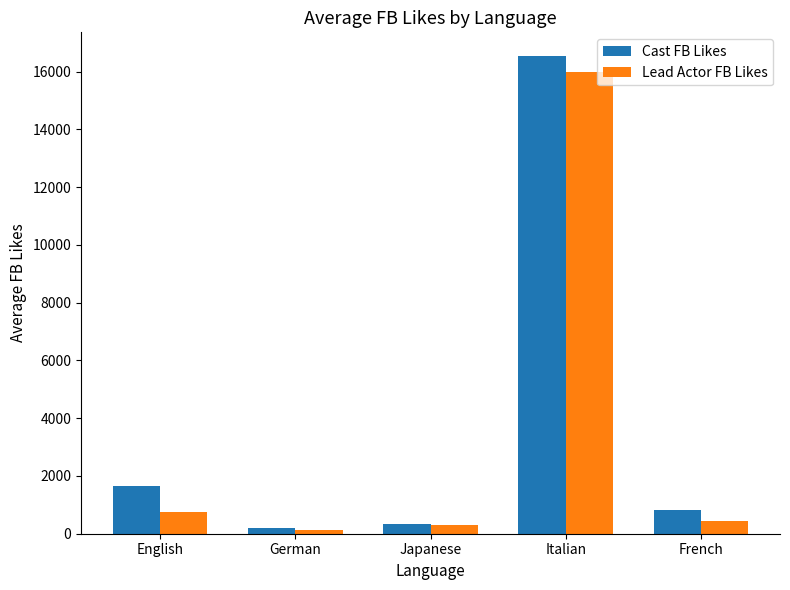

List the labels in order of Lead Actor FB Likes value, smallest first.

German, Japanese, French, English, Italian